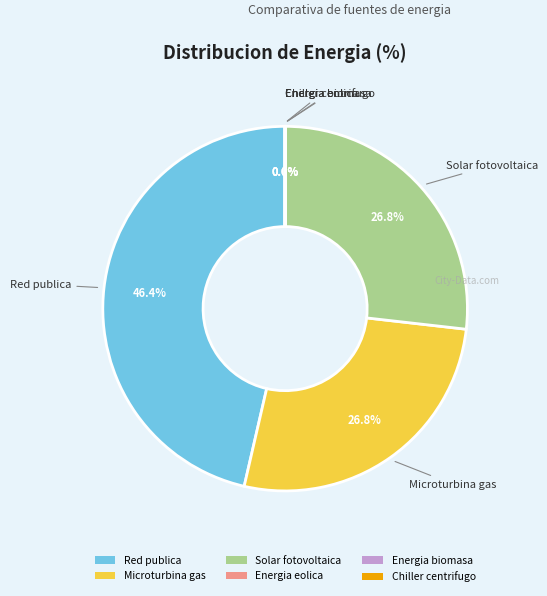

Combined, what portion of the pie is Solar fotovoltaica and Microturbina gas?

53.6%